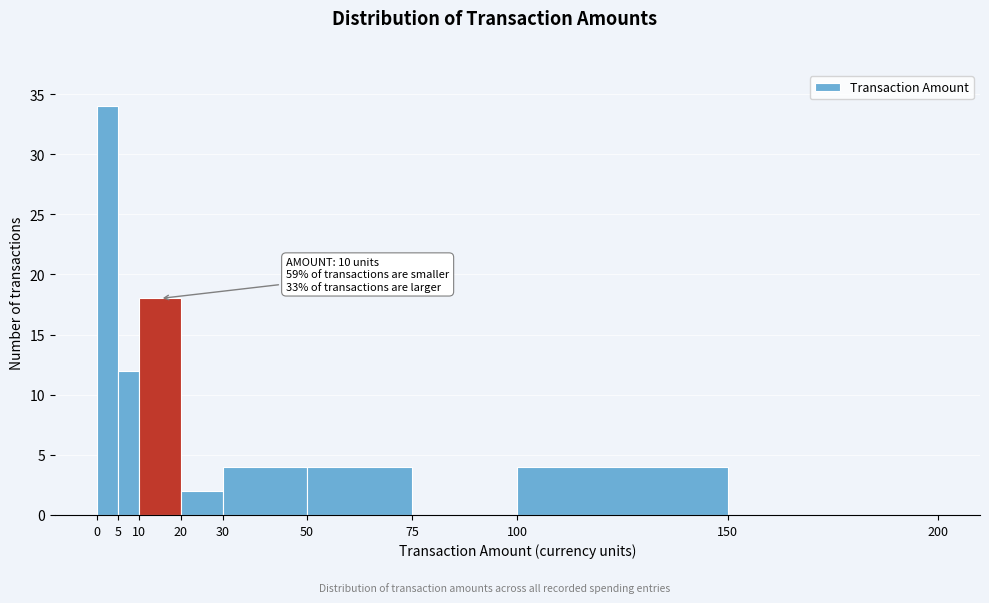

Which range on the x-axis has the tallest bar?

0 to 5